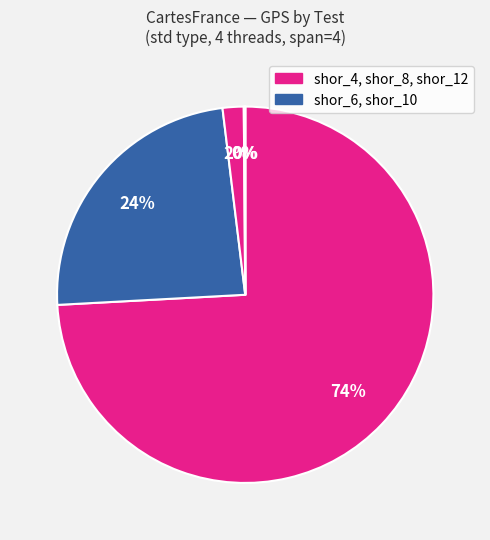

Which category has the smallest portion of the pie?

shor_12